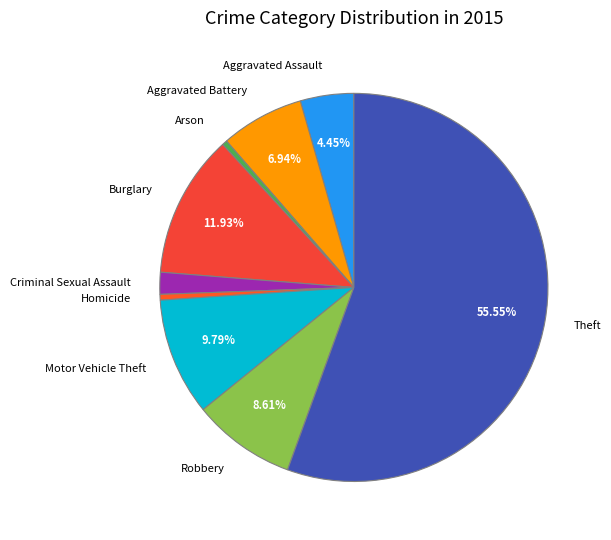

Is the sum of Motor Vehicle Theft and Homicide greater than half?

No